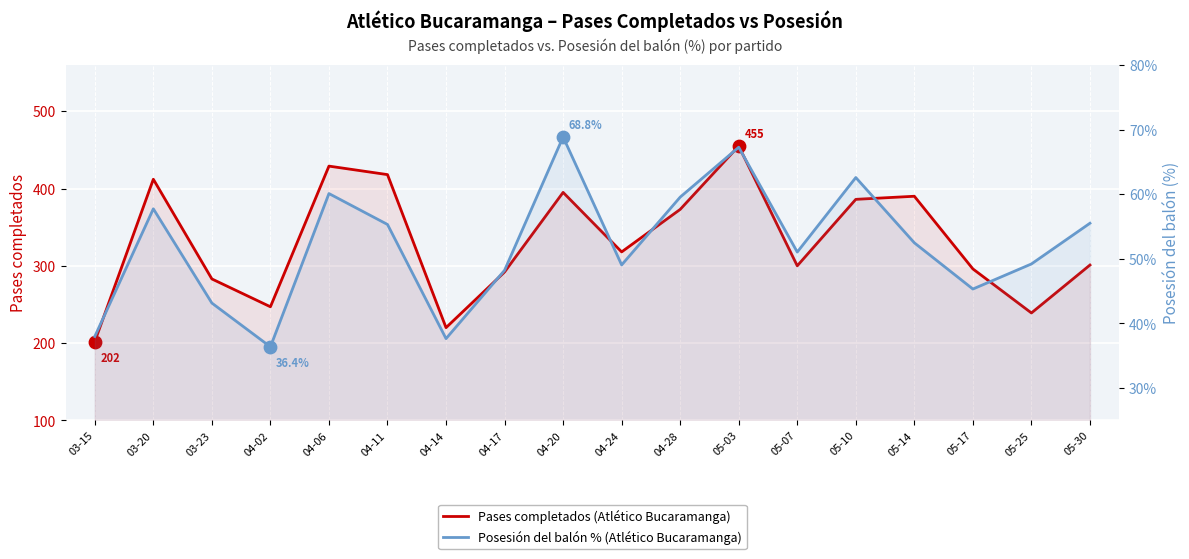

What is the total value across all series at 04-06?

489.1